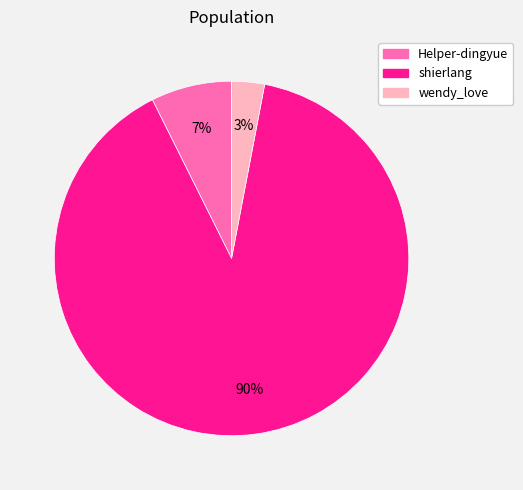

Rank the categories by value from highest to lowest.

shierlang, Helper-dingyue, wendy_love